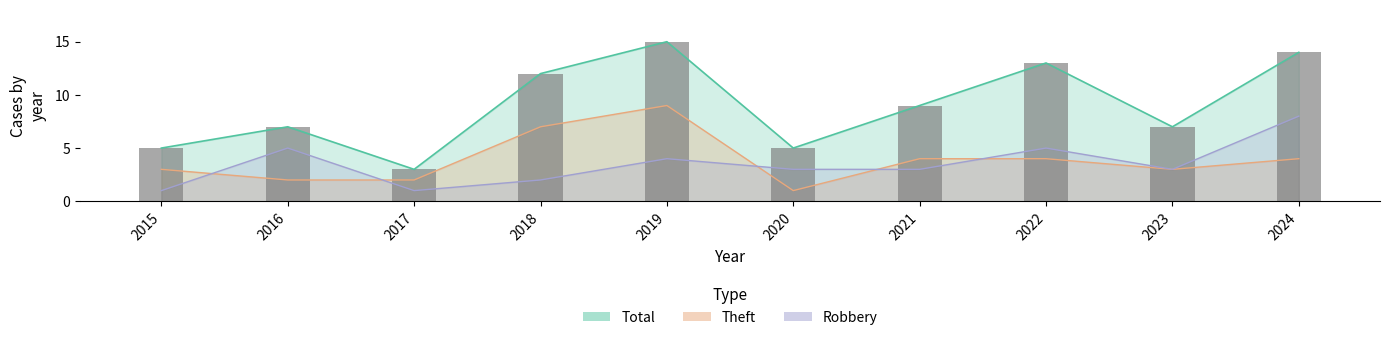

Where does the Robbery series first go above 3?

2016